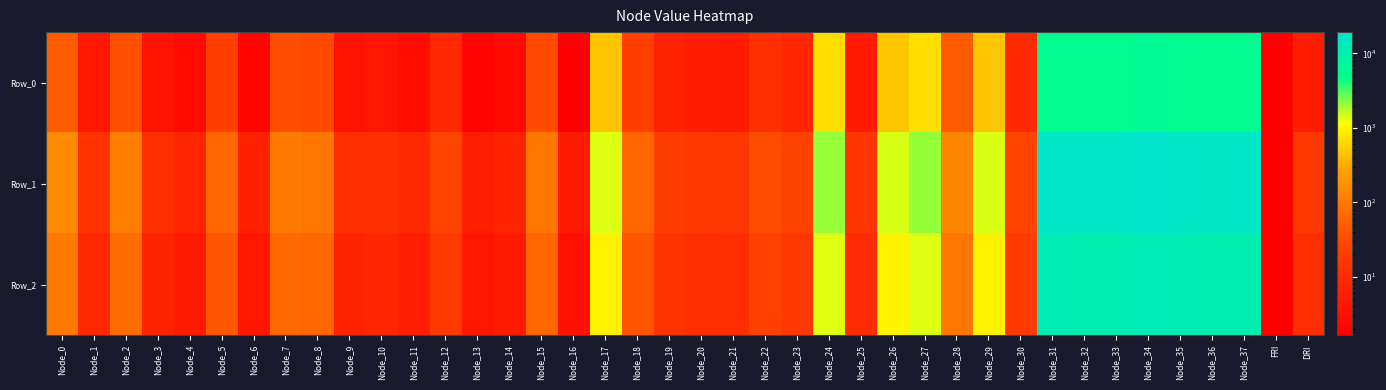

Reading left to right, extract all data points from this chart.

Row_0: Node_0=48.1	Node_1=4.3	Node_2=36.7	Node_3=3.7	Node_4=2.6	Node_5=20.9	Node_6=2.1	Node_7=33.2	Node_8=30.2	Node_9=3.5	Node_10=3.9	Node_11=2.9	Node_12=8.5	Node_13=2.0	Node_14=2.5	Node_15=31.3	Node_16=1.6	Node_17=467.0	Node_18=20.6	Node_19=6.7	Node_20=5.4	Node_21=5.2	Node_22=11.4	Node_23=8.0	Node_24=688.0	Node_25=4.8	Node_26=485.9	Node_27=697.8	Node_28=46.8	Node_29=472.9	Node_30=9.0	Node_31=5717.7	Node_32=5688.0	Node_33=5599.8	Node_34=6451.1	Node_35=5737.1	Node_36=5560.3	Node_37=5584.2	FRI=1.6	DRI=5.4
Row_1: Node_0=144.4	Node_1=13.0	Node_2=110.1	Node_3=11.1	Node_4=7.7	Node_5=62.7	Node_6=6.2	Node_7=99.5	Node_8=90.5	Node_9=10.6	Node_10=11.8	Node_11=8.8	Node_12=25.4	Node_13=6.1	Node_14=7.4	Node_15=93.9	Node_16=4.9	Node_17=1401.1	Node_18=61.7	Node_19=20.0	Node_20=16.2	Node_21=15.5	Node_22=34.1	Node_23=24.0	Node_24=2064.0	Node_25=14.3	Node_26=1457.6	Node_27=2093.3	Node_28=140.3	Node_29=1418.6	Node_30=27.1	Node_31=17153.0	Node_32=17064.1	Node_33=16799.5	Node_34=19353.3	Node_35=17211.2	Node_36=16680.8	Node_37=16752.5	FRI=1.6	DRI=15.6
Row_2: Node_0=96.3	Node_1=8.7	Node_2=73.4	Node_3=7.4	Node_4=5.1	Node_5=41.8	Node_6=4.1	Node_7=66.4	Node_8=60.3	Node_9=7.1	Node_10=7.9	Node_11=5.8	Node_12=16.9	Node_13=4.1	Node_14=4.9	Node_15=62.6	Node_16=3.3	Node_17=934.1	Node_18=41.2	Node_19=13.3	Node_20=10.8	Node_21=10.3	Node_22=22.7	Node_23=16.0	Node_24=1376.0	Node_25=9.5	Node_26=971.7	Node_27=1395.5	Node_28=93.5	Node_29=945.7	Node_30=18.1	Node_31=11435.3	Node_32=11376.0	Node_33=11199.6	Node_34=12902.2	Node_35=11474.1	Node_36=11120.5	Node_37=11168.4	FRI=1.6	DRI=10.5